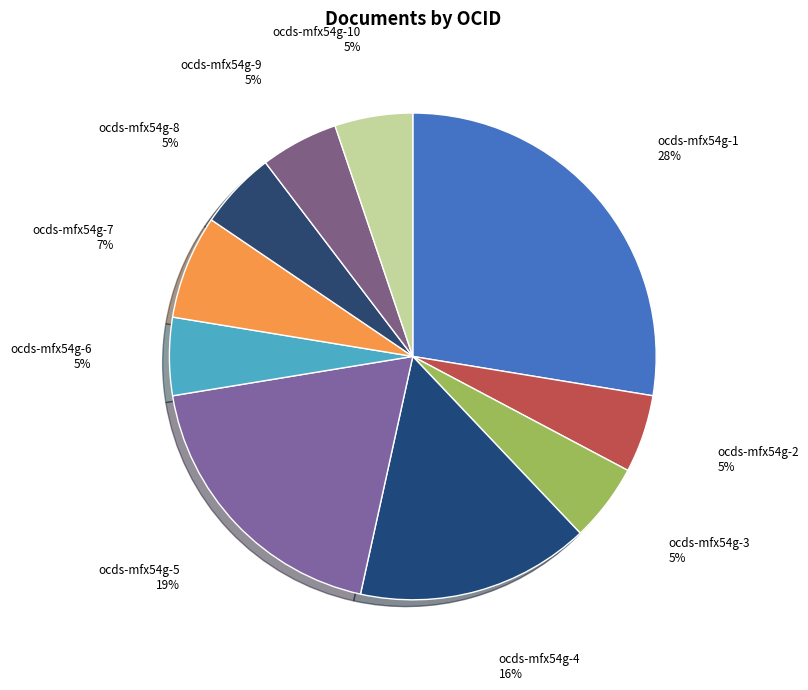

The ocds-mfx54g-7 slice represents 1% of the pie. True or false?

False